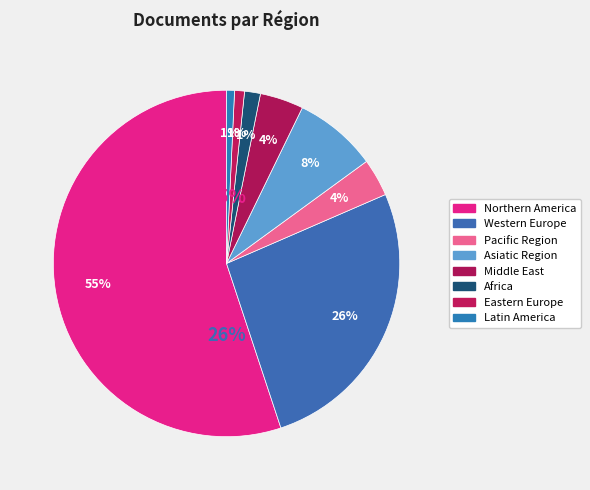

To the nearest percent, what is the difference between the 9 and 1 slice percentages?

6%